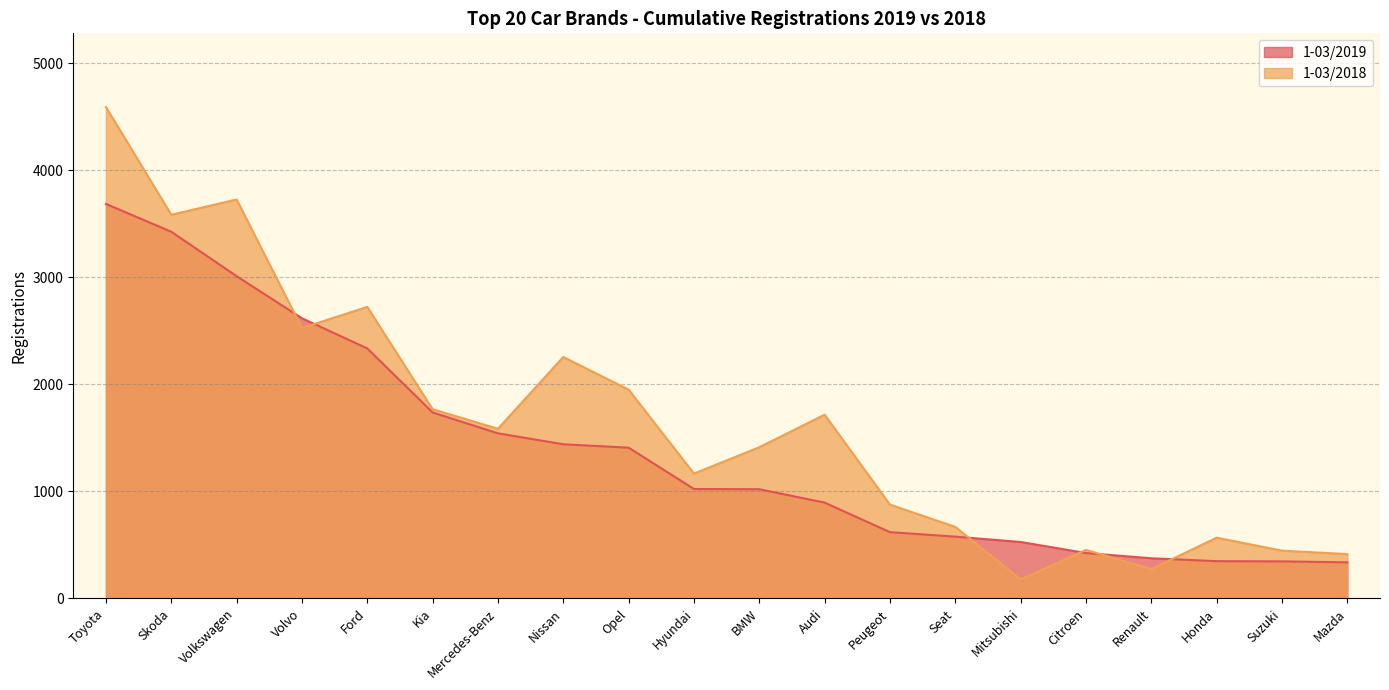

What is the label of the 10th point from the left?

Hyundai